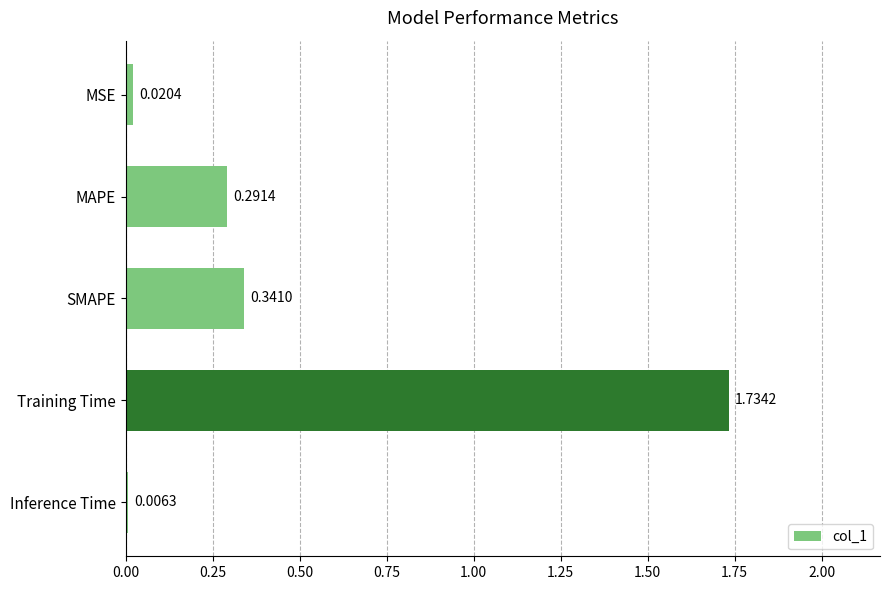

At which category does the chart reach its peak across all series?

Training Time